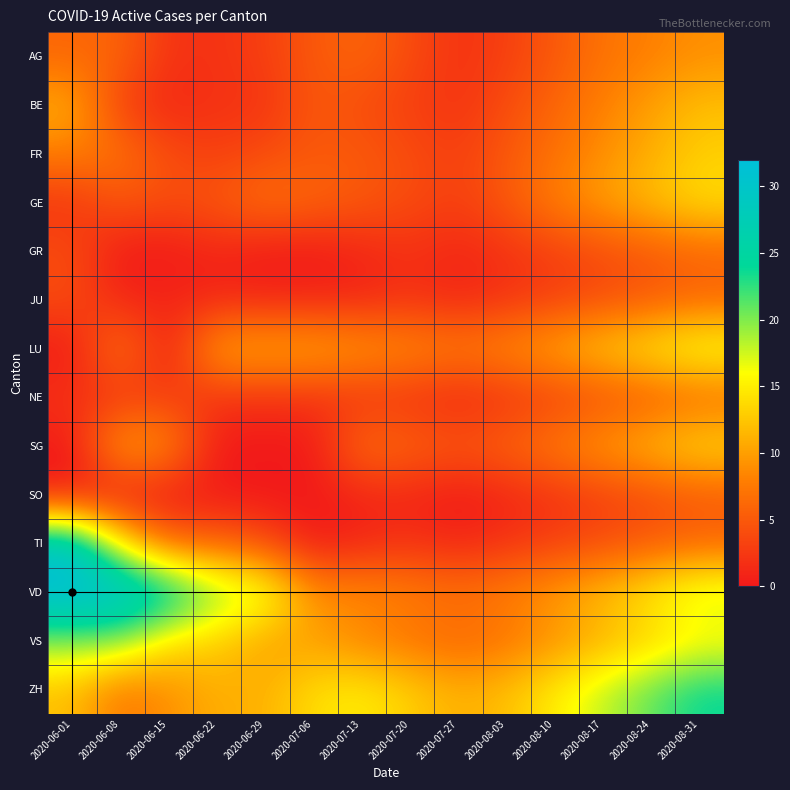

Reading left to right, list all the values displayed in this chart.

AG: 2020-06-01=6	2020-06-08=6	2020-06-15=2	2020-06-22=2	2020-06-29=3	2020-07-06=5	2020-07-13=6	2020-07-20=4	2020-07-27=2	2020-08-03=3	2020-08-10=5	2020-08-17=7	2020-08-24=8	2020-08-31=9
BE: 2020-06-01=11	2020-06-08=3	2020-06-15=1	2020-06-22=2	2020-06-29=2	2020-07-06=5	2020-07-13=4	2020-07-20=3	2020-07-27=2	2020-08-03=4	2020-08-10=6	2020-08-17=8	2020-08-24=10	2020-08-31=12
FR: 2020-06-01=8	2020-06-08=7	2020-06-15=4	2020-06-22=3	2020-06-29=4	2020-07-06=5	2020-07-13=5	2020-07-20=4	2020-07-27=3	2020-08-03=5	2020-08-10=7	2020-08-17=9	2020-08-24=11	2020-08-31=13
GE: 2020-06-01=2	2020-06-08=5	2020-06-15=4	2020-06-22=5	2020-06-29=7	2020-07-06=6	2020-07-13=5	2020-07-20=4	2020-07-27=3	2020-08-03=5	2020-08-10=8	2020-08-17=10	2020-08-24=12	2020-08-31=14
GR: 2020-06-01=4	2020-06-08=0	2020-06-15=0	2020-06-22=1	2020-06-29=0	2020-07-06=0	2020-07-13=1	2020-07-20=2	2020-07-27=1	2020-08-03=2	2020-08-10=3	2020-08-17=4	2020-08-24=5	2020-08-31=6
JU: 2020-06-01=4	2020-06-08=1	2020-06-15=1	2020-06-22=1	2020-06-29=1	2020-07-06=1	2020-07-13=1	2020-07-20=2	2020-07-27=1	2020-08-03=2	2020-08-10=3	2020-08-17=4	2020-08-24=5	2020-08-31=6
LU: 2020-06-01=0	2020-06-08=8	2020-06-15=0	2020-06-22=11	2020-06-29=11	2020-07-06=11	2020-07-13=10	2020-07-20=9	2020-07-27=8	2020-08-03=9	2020-08-10=11	2020-08-17=13	2020-08-24=15	2020-08-31=17
NE: 2020-06-01=2	2020-06-08=2	2020-06-15=3	2020-06-22=2	2020-06-29=2	2020-07-06=2	2020-07-13=2	2020-07-20=2	2020-07-27=1	2020-08-03=2	2020-08-10=3	2020-08-17=4	2020-08-24=5	2020-08-31=6
SG: 2020-06-01=0	2020-06-08=11	2020-06-15=9	2020-06-22=0	2020-06-29=0	2020-07-06=0	2020-07-13=7	2020-07-20=6	2020-07-27=5	2020-08-03=6	2020-08-10=8	2020-08-17=10	2020-08-24=12	2020-08-31=14
SO: 2020-06-01=0	2020-06-08=0	2020-06-15=0	2020-06-22=0	2020-06-29=0	2020-07-06=0	2020-07-13=1	2020-07-20=1	2020-07-27=0	2020-08-03=1	2020-08-10=2	2020-08-17=3	2020-08-24=4	2020-08-31=5
TI: 2020-06-01=30	2020-06-08=15	2020-06-15=6	2020-06-22=6	2020-06-29=4	2020-07-06=0	2020-07-13=1	2020-07-20=2	2020-07-27=1	2020-08-03=2	2020-08-10=3	2020-08-17=4	2020-08-24=5	2020-08-31=6
VD: 2020-06-01=32	2020-06-08=31	2020-06-15=27	2020-06-22=20	2020-06-29=18	2020-07-06=9	2020-07-13=9	2020-07-20=8	2020-07-27=7	2020-08-03=8	2020-08-10=10	2020-08-17=12	2020-08-24=15	2020-08-31=18
VS: 2020-06-01=20	2020-06-08=20	2020-06-15=14	2020-06-22=13	2020-06-29=10	2020-07-06=10	2020-07-13=8	2020-07-20=7	2020-07-27=6	2020-08-03=7	2020-08-10=9	2020-08-17=11	2020-08-24=13	2020-08-31=15
ZH: 2020-06-01=12	2020-06-08=7	2020-06-15=9	2020-06-22=11	2020-06-29=11	2020-07-06=14	2020-07-13=15	2020-07-20=13	2020-07-27=11	2020-08-03=12	2020-08-10=15	2020-08-17=18	2020-08-24=21	2020-08-31=24